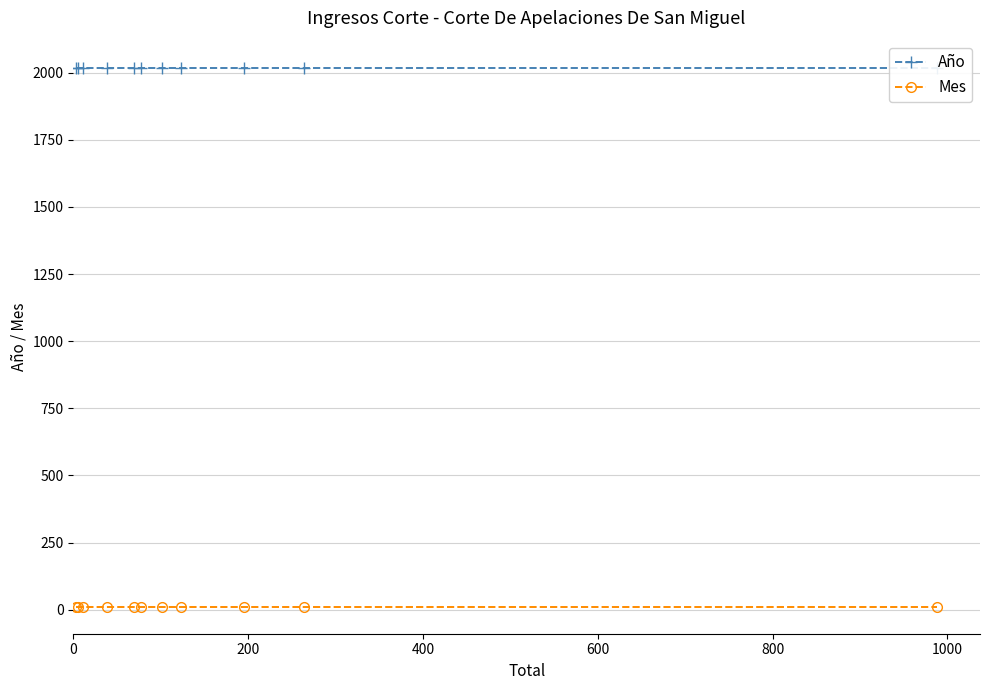

True or false: Mes and Año cross at least once.

False